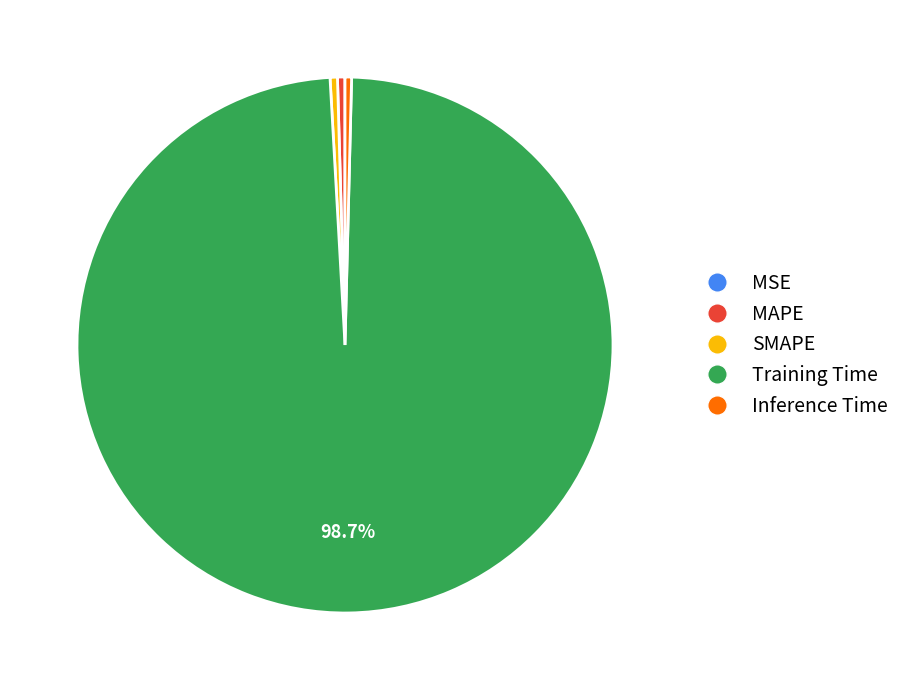

Which category has the biggest portion of the pie?

Training Time